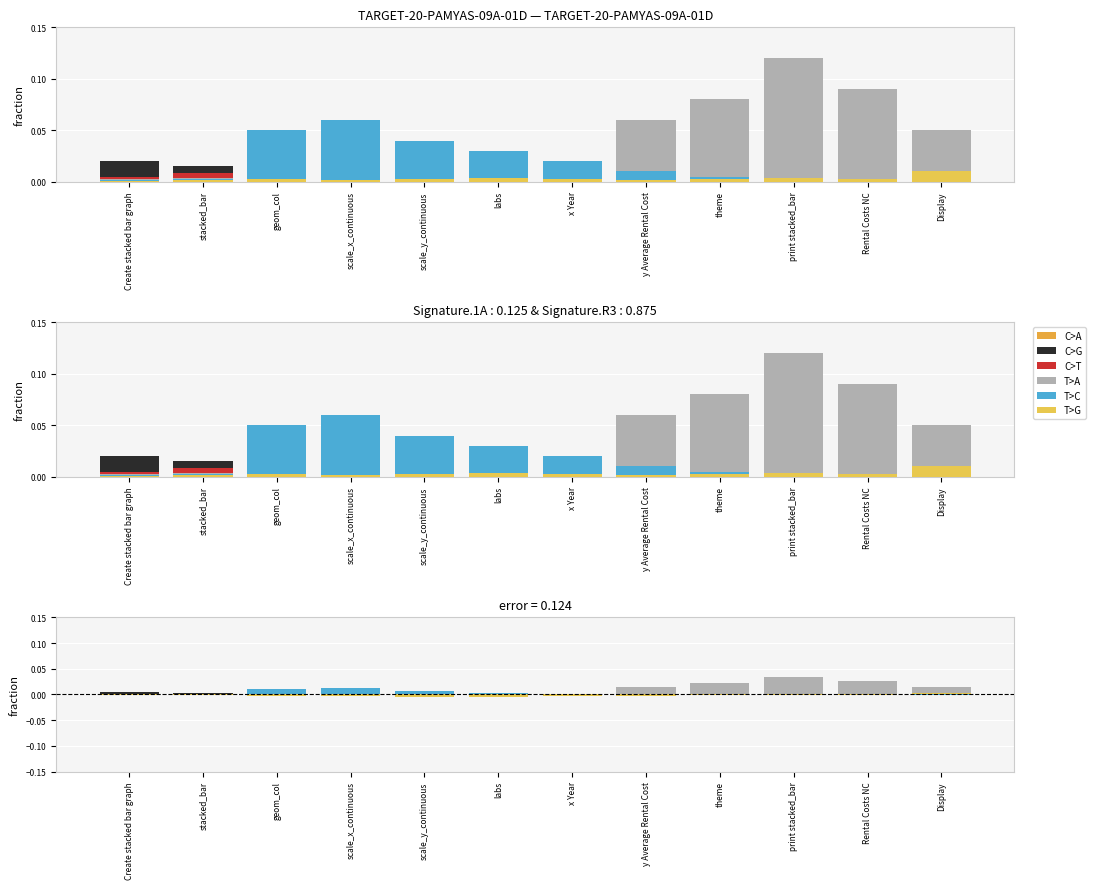

At how many categories does at least one series exceed 0?

12